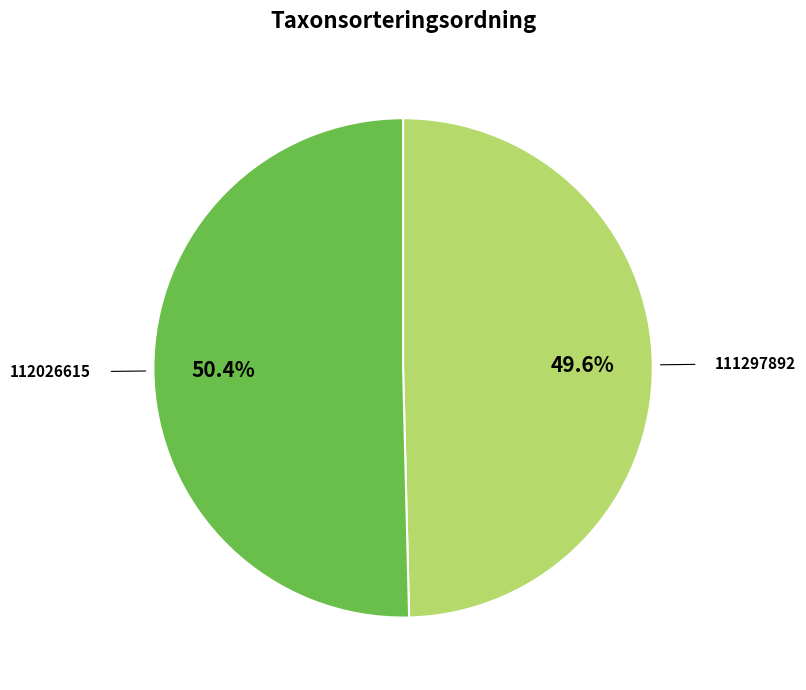

Is there a majority slice in this chart?

Yes